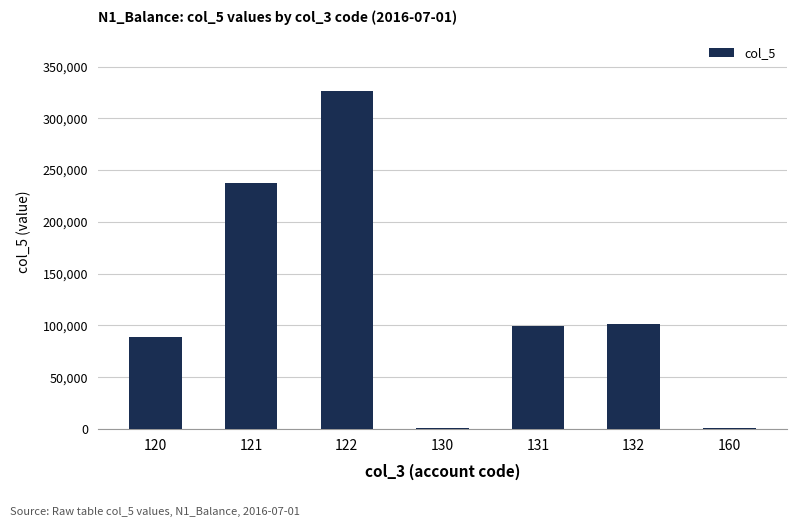

What is the sum of all values?

855158.7